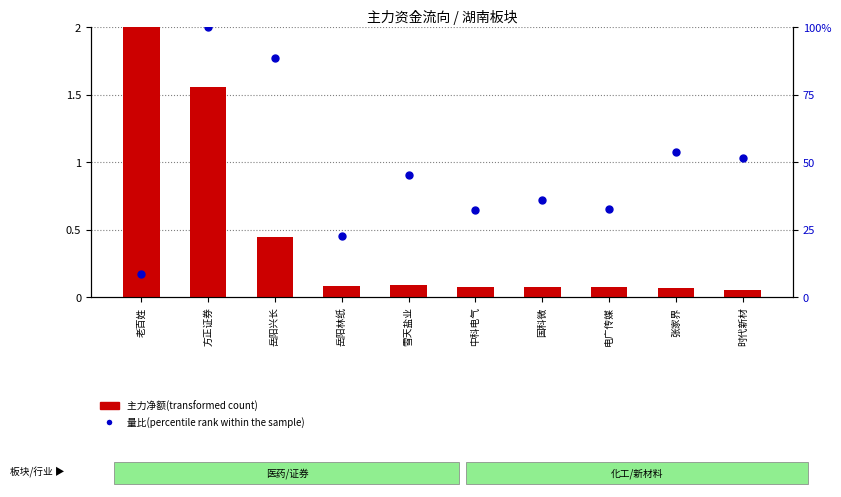

Which series contains the highest Y value?

量比(percentile rank within the sample)